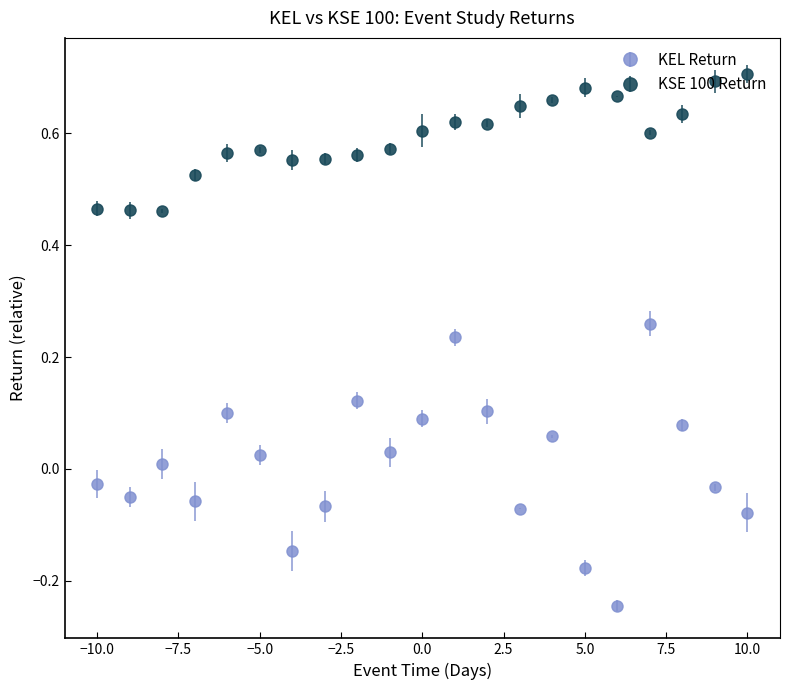

Which series has the largest range (max minus min)?

KEL Return